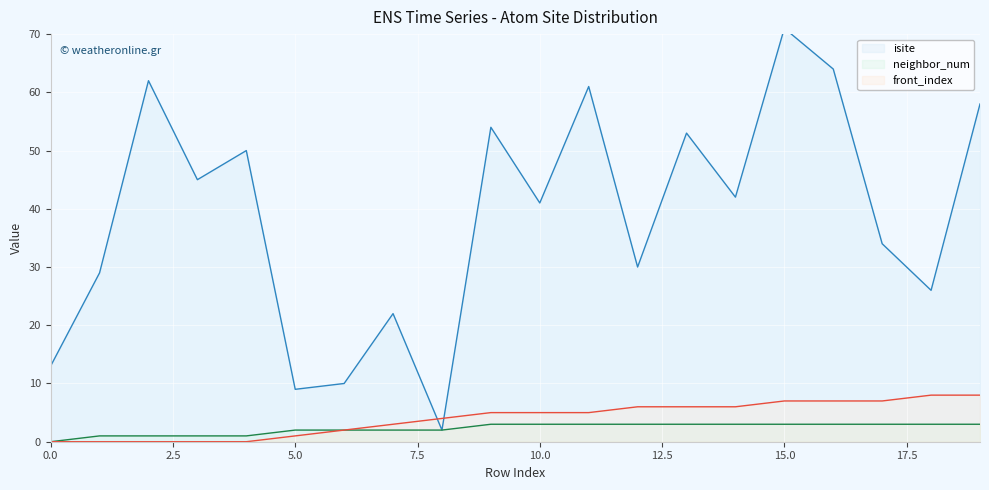

True or false: neighbor_num has a value of 3 at 18.

True